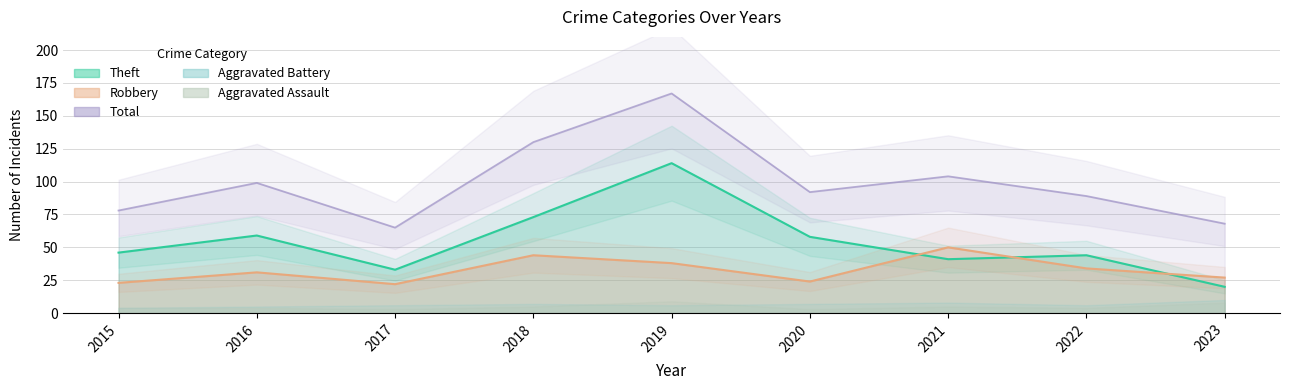

How many data points does each series have?

9